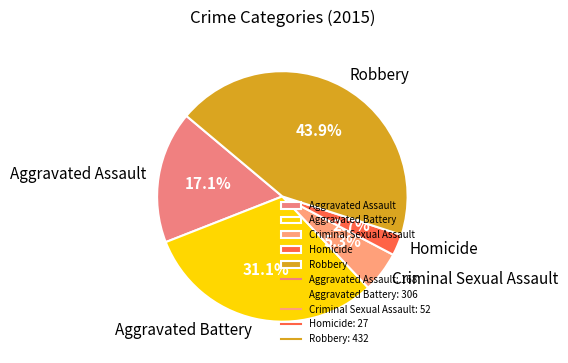

Rank the categories by value from highest to lowest.

Robbery, Aggravated Battery, Aggravated Assault, Criminal Sexual Assault, Homicide